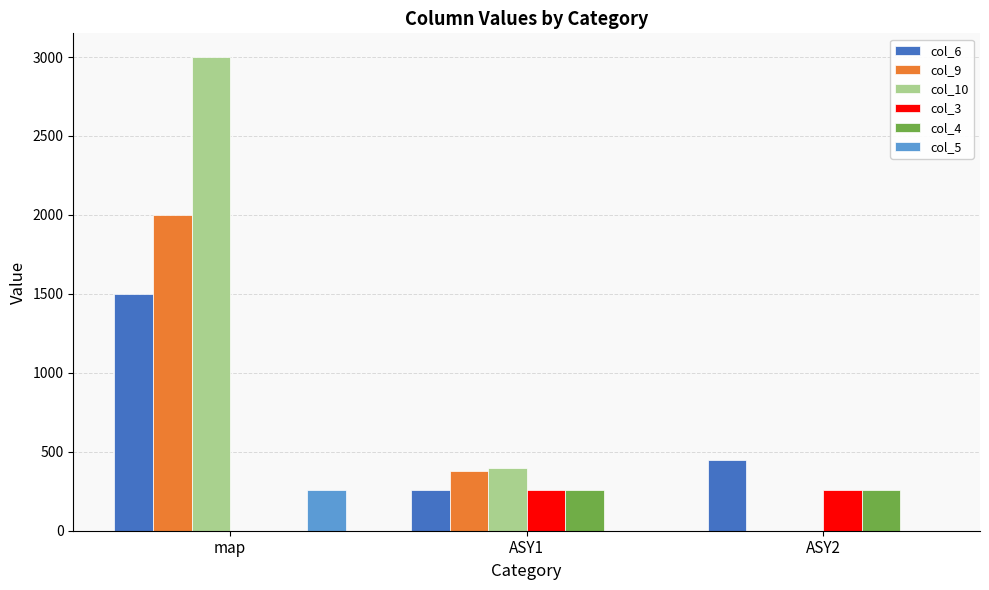

Reading left to right, transcribe all the data shown in this chart.

col_6: 1500	260	450
col_9: 2000	380	0
col_10: 3000	400	0
col_3: 0	255	255
col_4: 0	255	255
col_5: 255	0	0